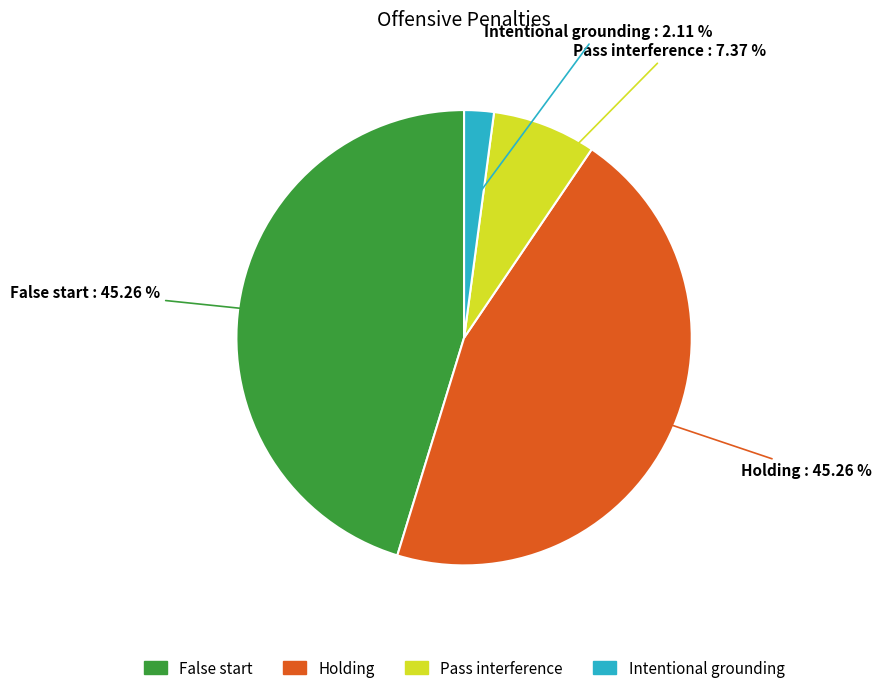

To the nearest percent, what portion does Pass interference represent?

7%